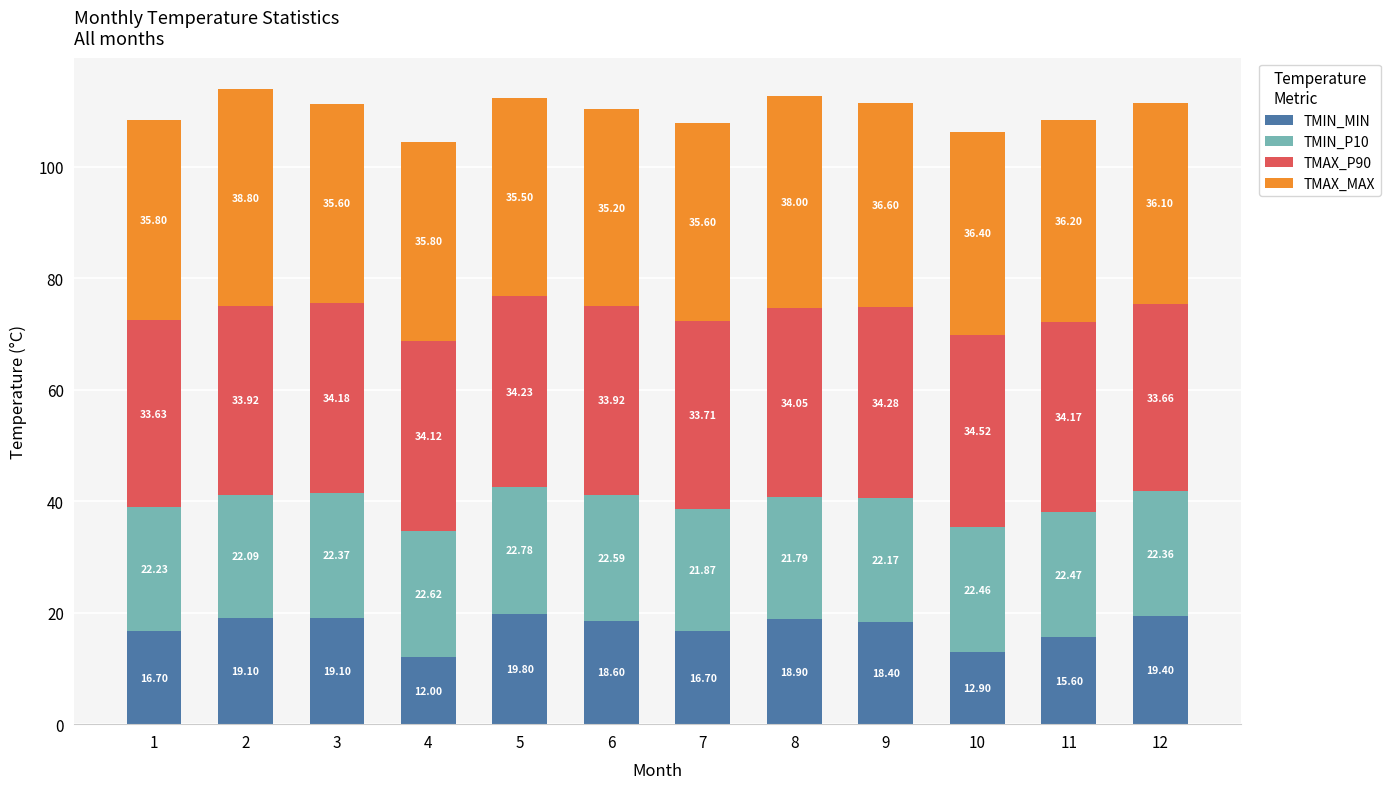

Count the number of categories in the chart.

12